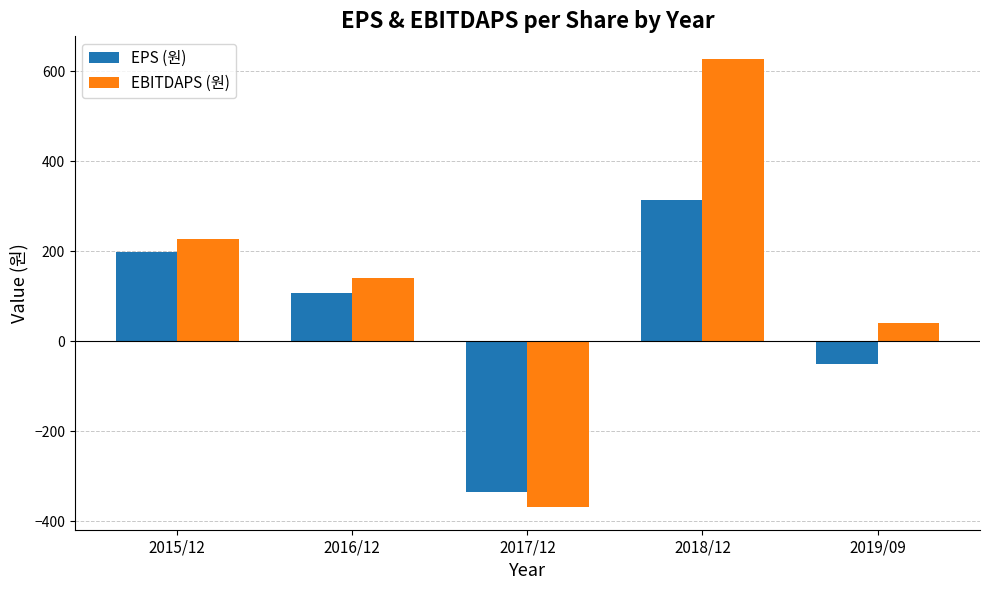

How many data points does each series have?

5